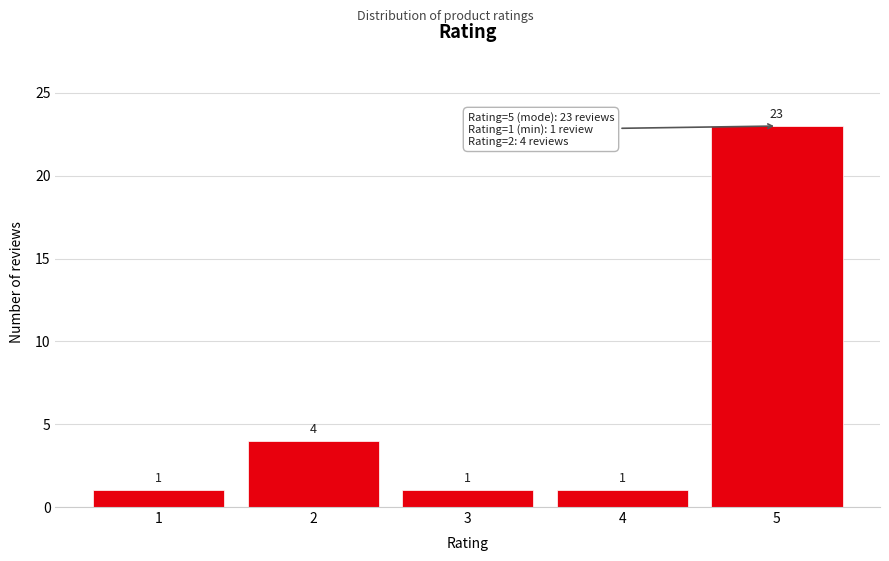

Reading left to right, list all the values displayed in this chart.

1=1	2=4	3=1	4=1	5=23